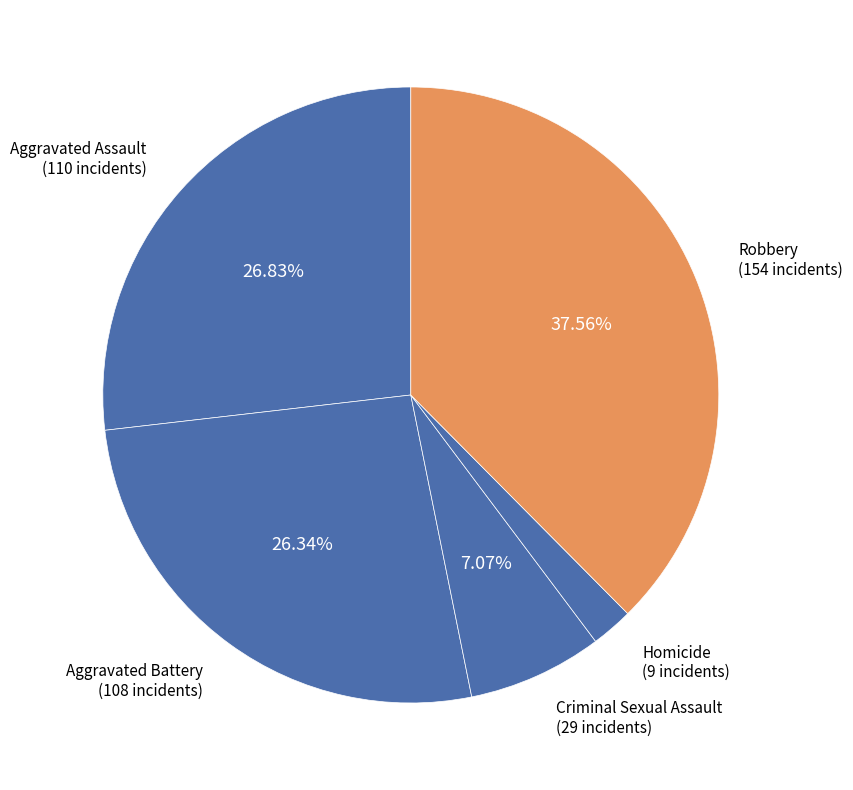

Count the number of slices in the pie.

5